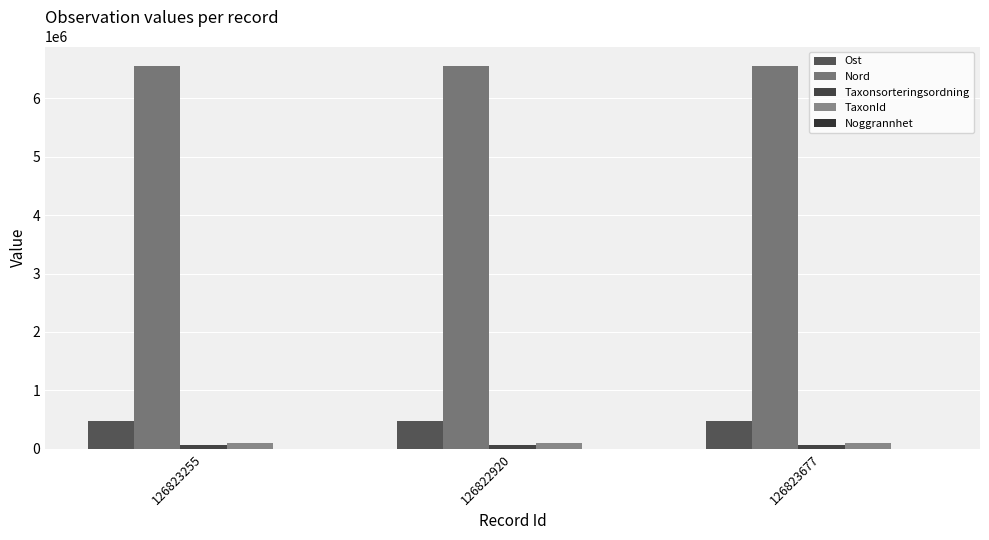

Reading left to right, extract all data points from this chart.

Ost: 126823255=476031	126822920=476163	126823677=475826
Nord: 126823255=6556392	126822920=6556412	126823677=6556526
Taxonsorteringsordning: 126823255=57660	126822920=57660	126823677=58033
TaxonId: 126823255=100049	126822920=100049	126823677=103015
Noggrannhet: 126823255=3	126822920=3	126823677=50